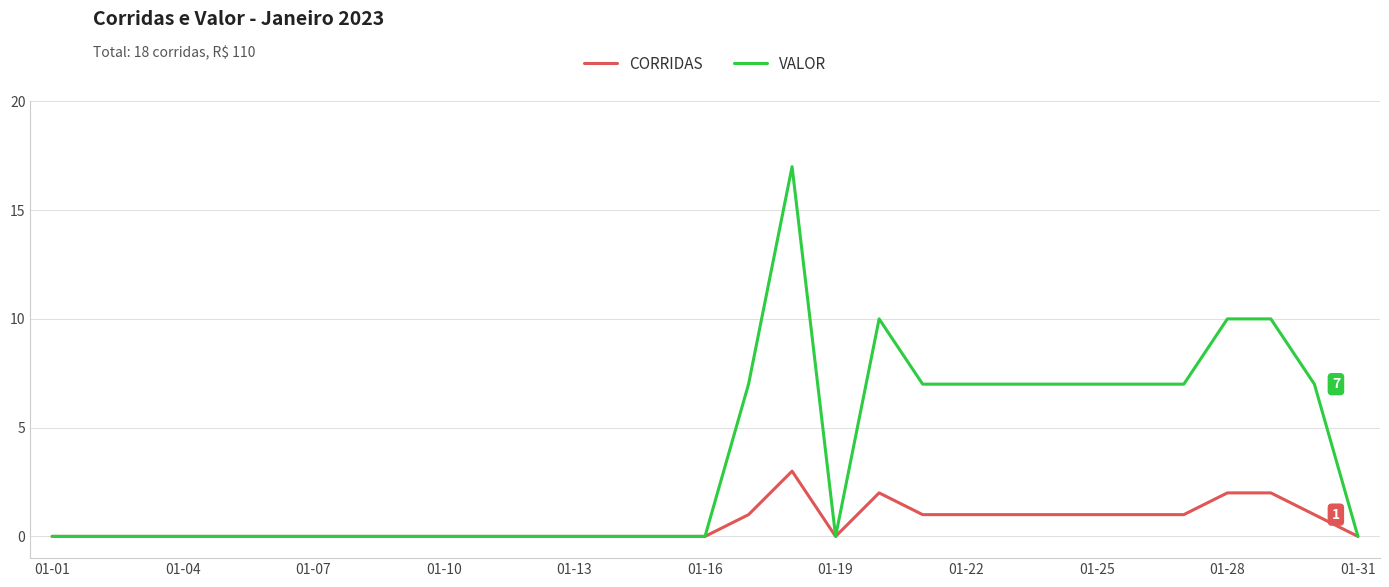

Which series has the widest spread of values?

VALOR